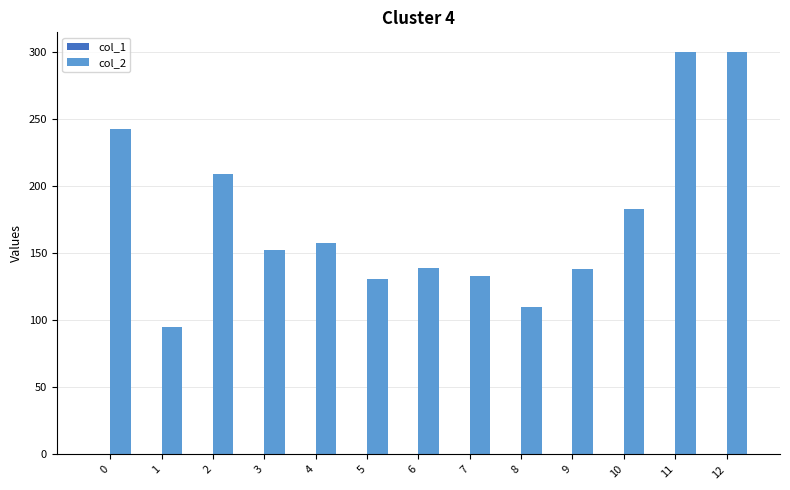

What is the maximum value for col_2?

300.0